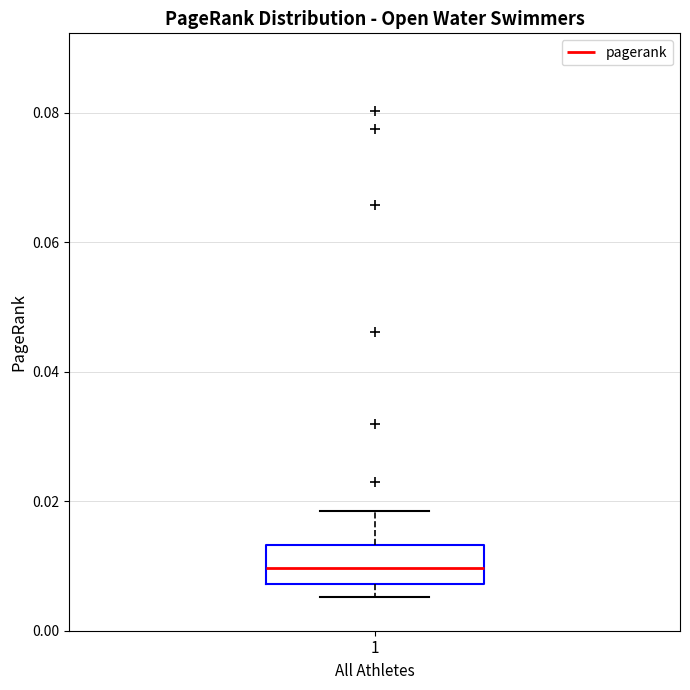

Transcribe this box plot: give where the median line is, the range the box spans, and where the two whiskers end, as read against the y-axis. The values are not printed on the chart, so give them approximately, as read against the axis.

median 0.010, box 0.008 to 0.014, whiskers 0.006 to 0.018